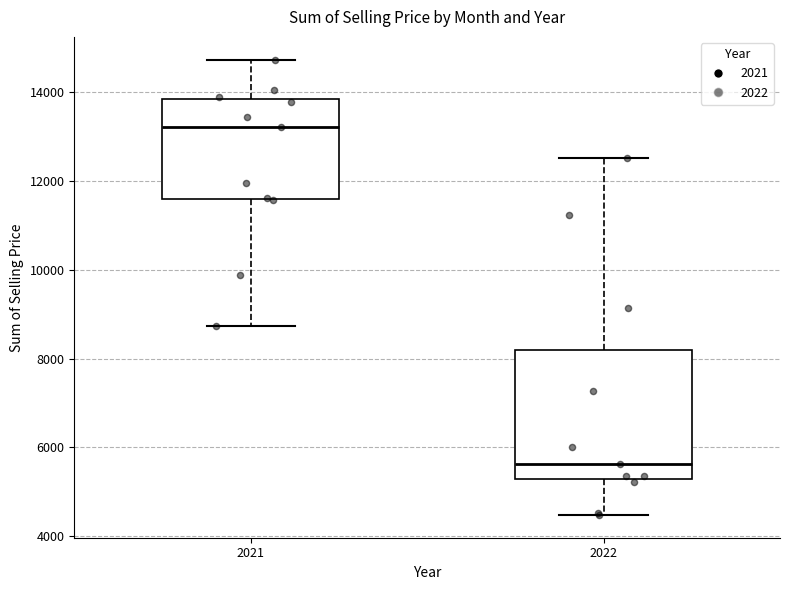

Where is the upper edge of the box at x = 2022 on the y-axis? The values are not printed on the chart, so give them approximately, as read against the axis.

8200